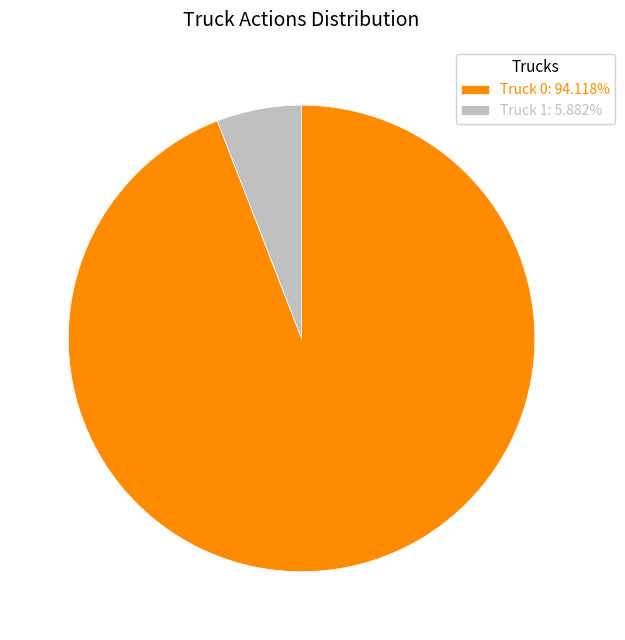

Count the number of slices in the pie.

2